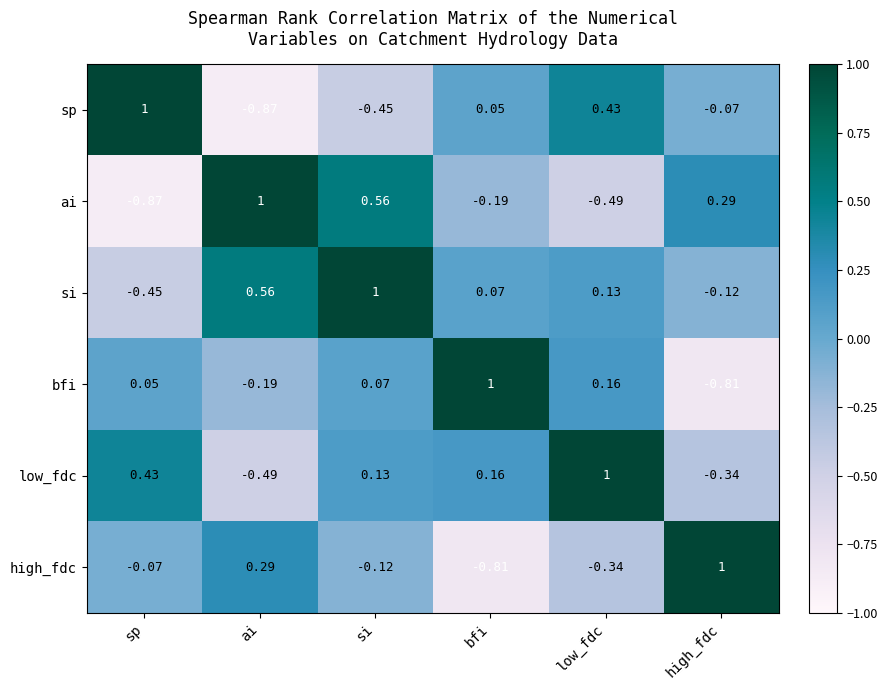

At which label does si reach its peak?

si